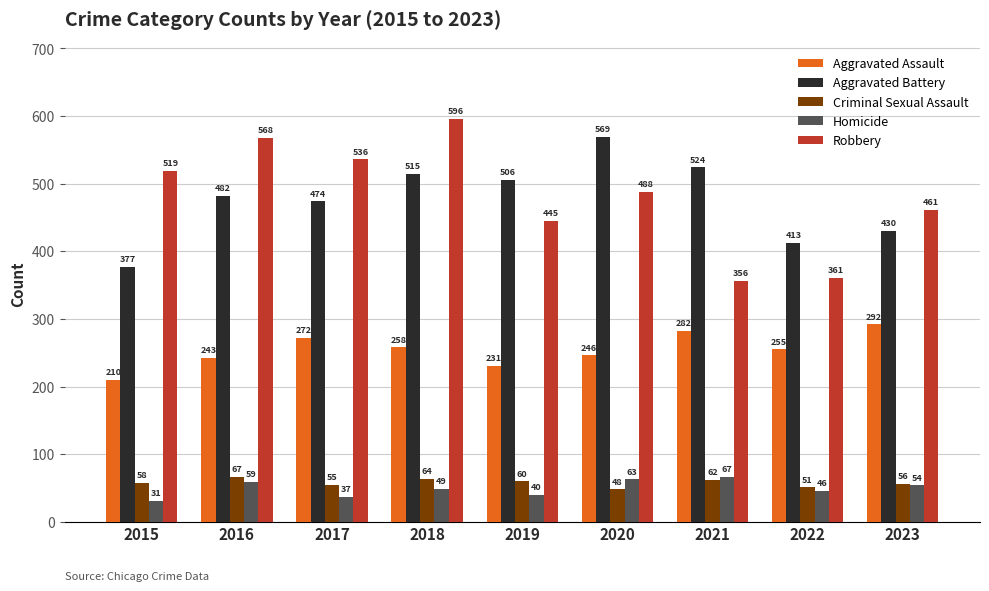

What is the difference between the Criminal Sexual Assault values at 2016 and 2019?

7